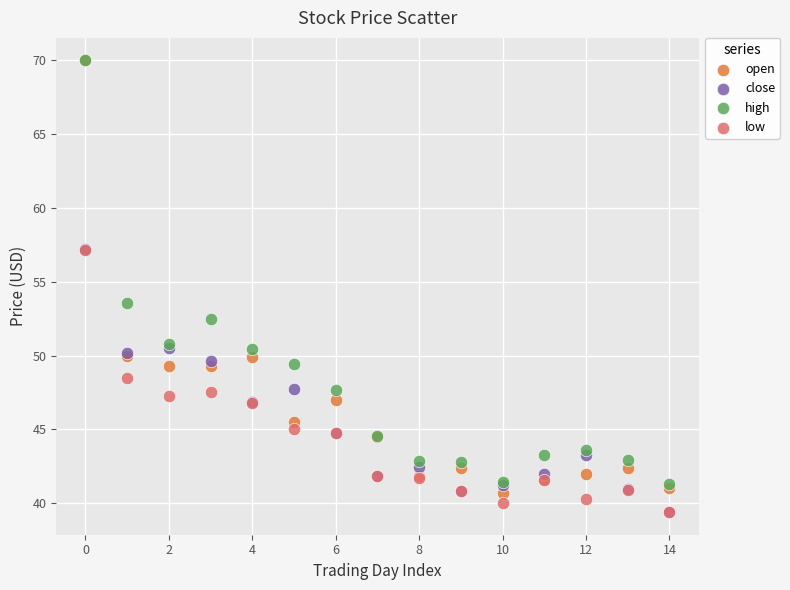

Which series has the widest spread of Y values?

open